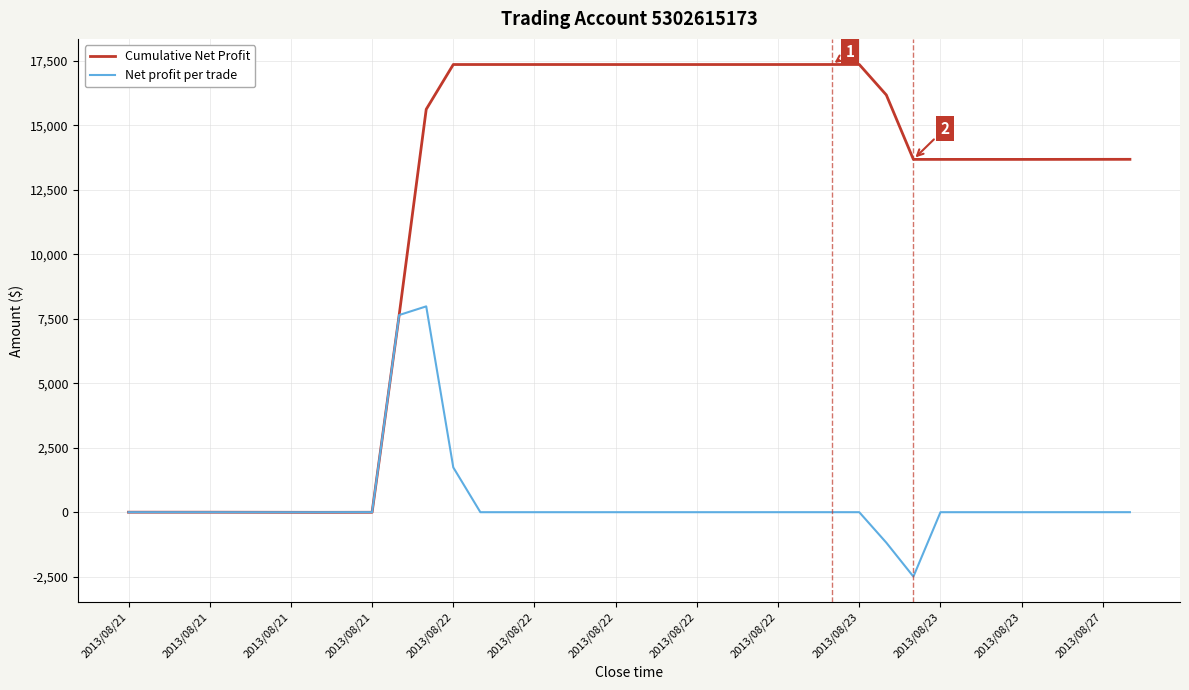

Does the chart have visible grid lines?

Yes